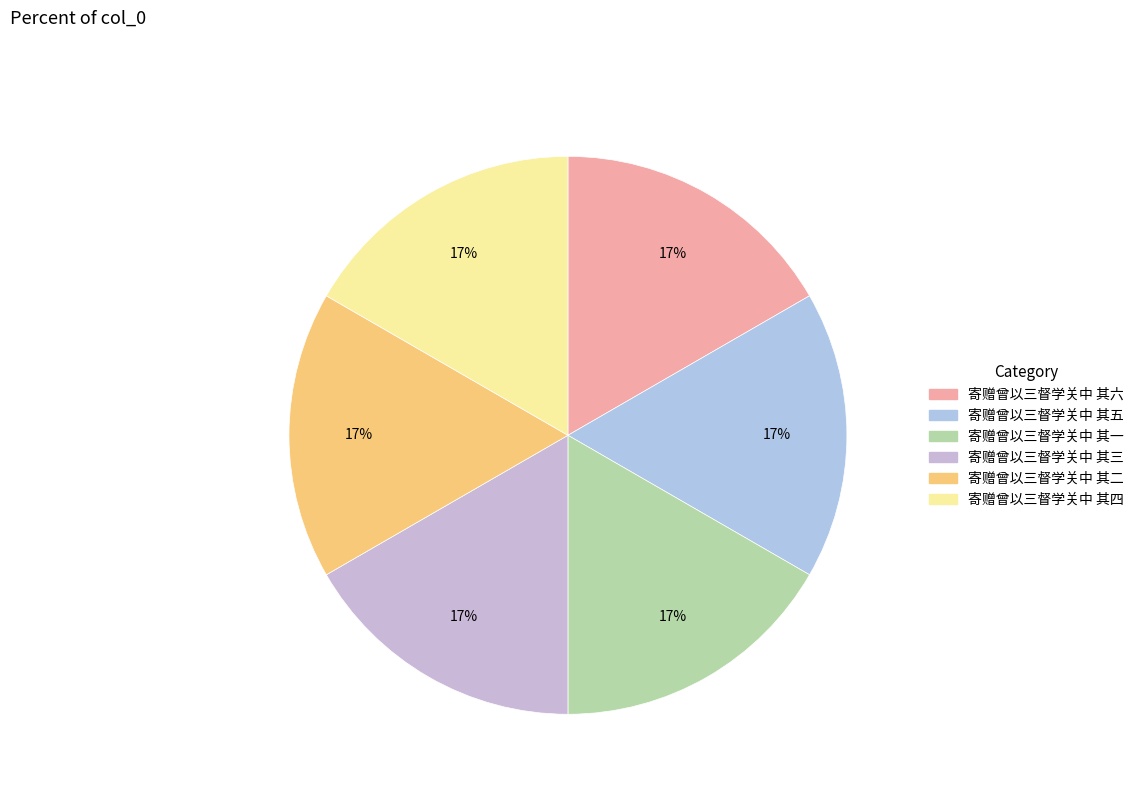

What is the largest slice in the pie chart?

寄赠曾以三督学关中 其六